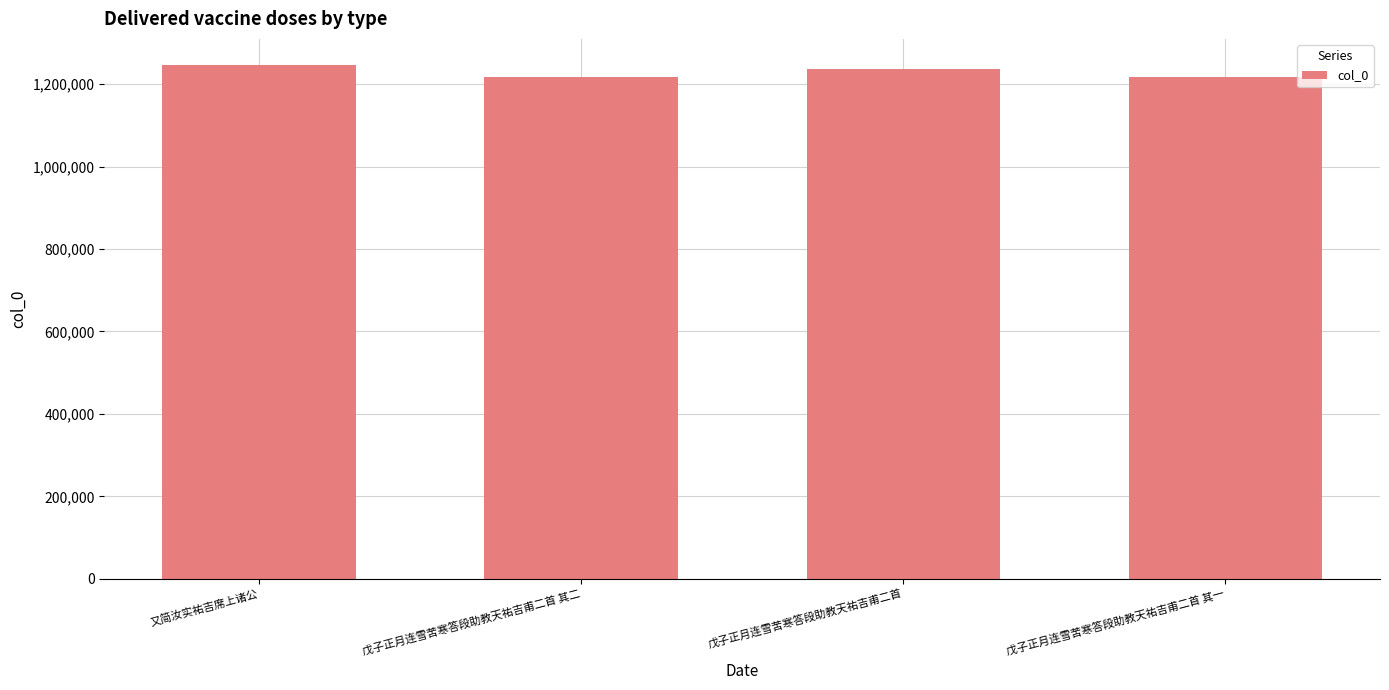

What is the change in value from 又简汝实祐吉席上诸公 to 戊子正月连雪苦寒答段助教天祐吉甫二首 其一?

-30751